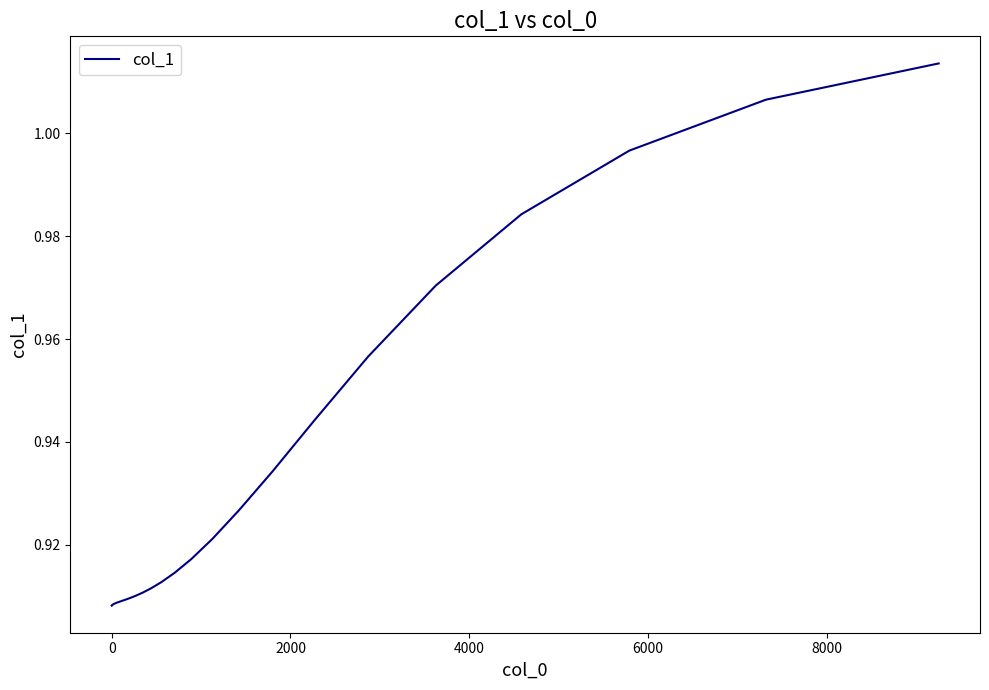

How many lines are shown in the chart?

1